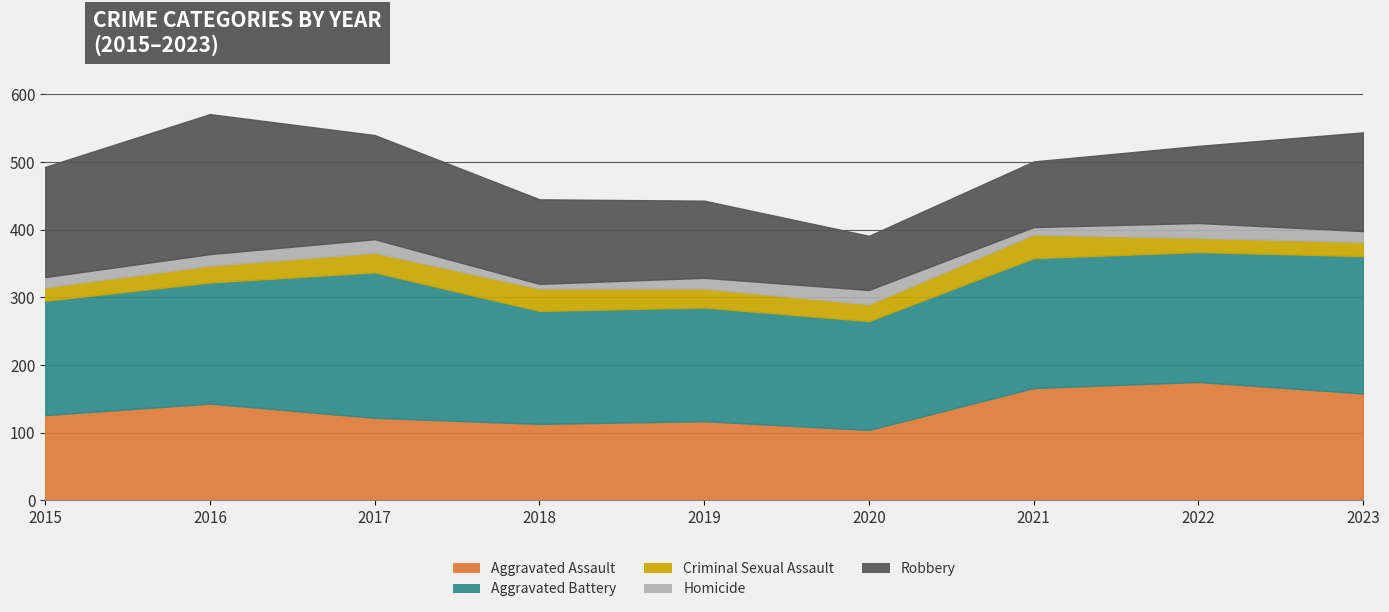

What are all the series names shown in the legend?

Aggravated Assault, Aggravated Battery, Criminal Sexual Assault, Homicide, Robbery